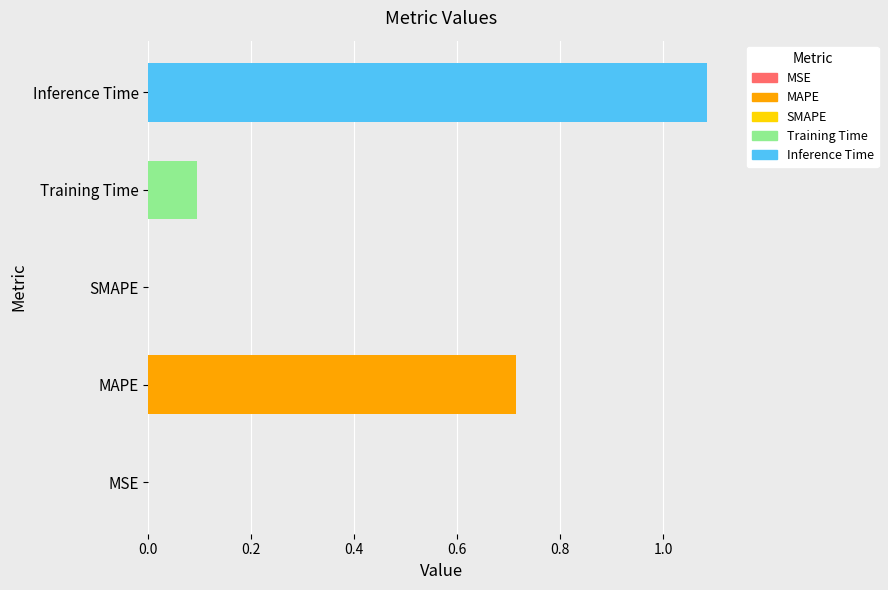

Which category has the highest value across all series?

Inference Time